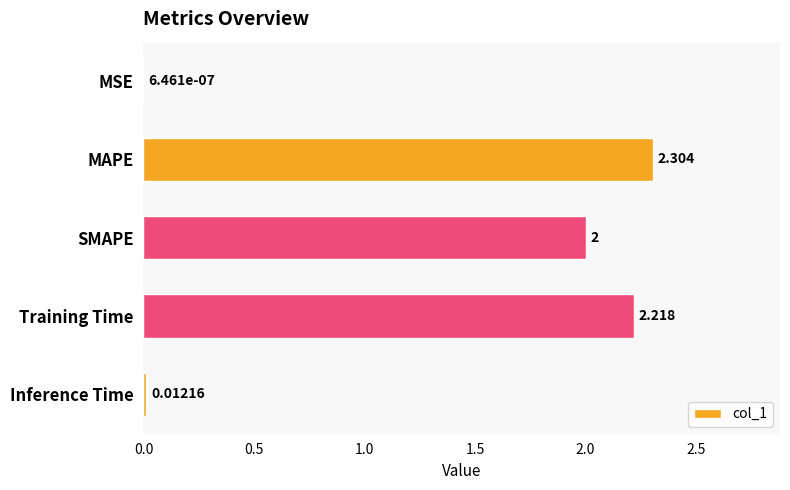

Between SMAPE and MSE, which is larger?

SMAPE